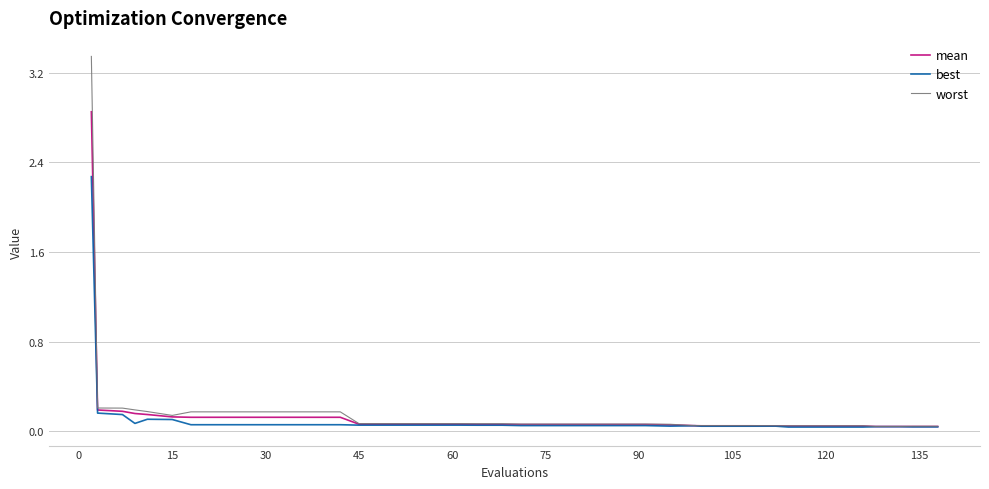

List the series in order of their peak value, highest first.

worst, mean, best